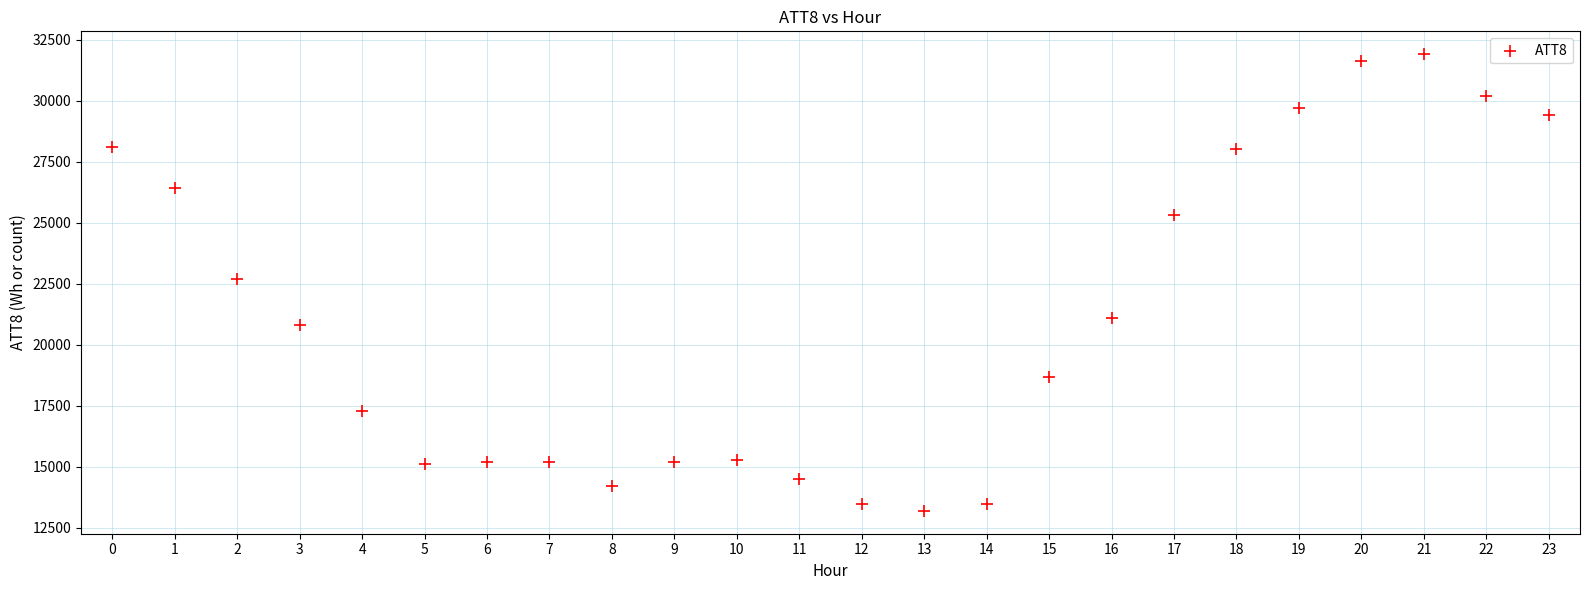

What is the range of Y values (max minus min)?

18700